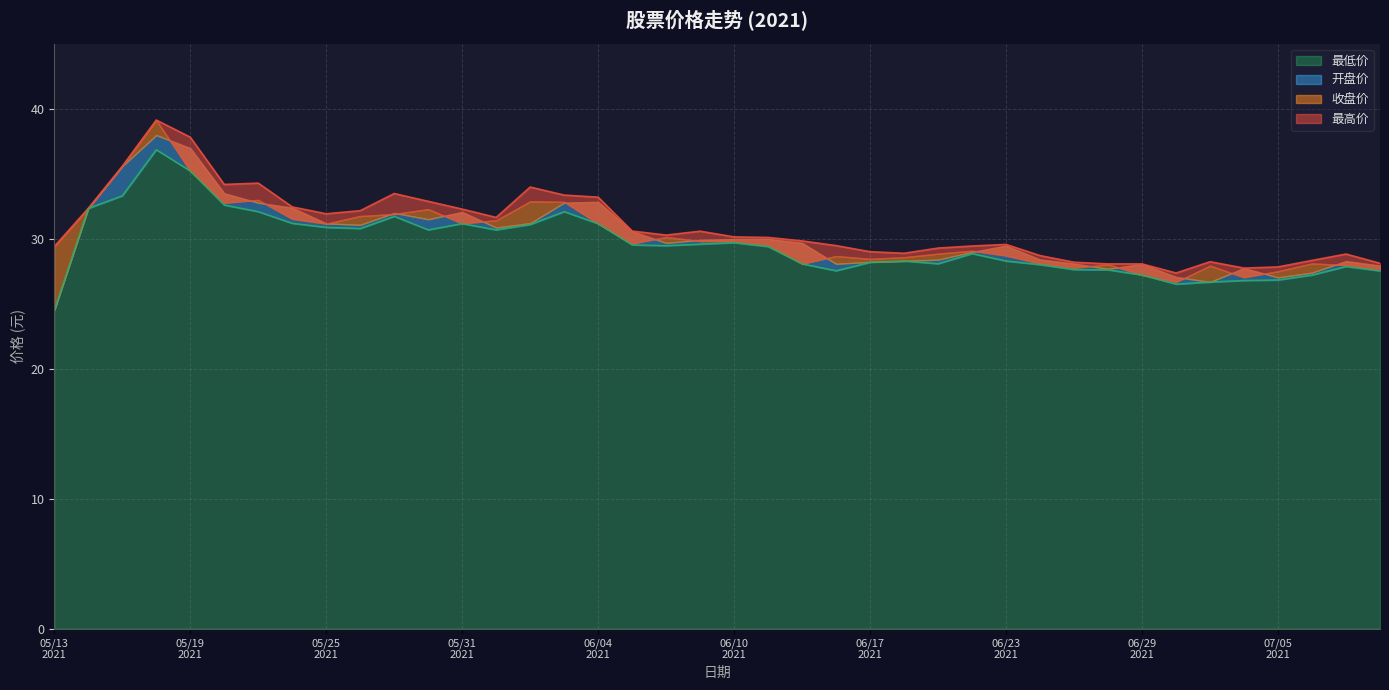

What is the lowest value of the 最低价 series?

24.5